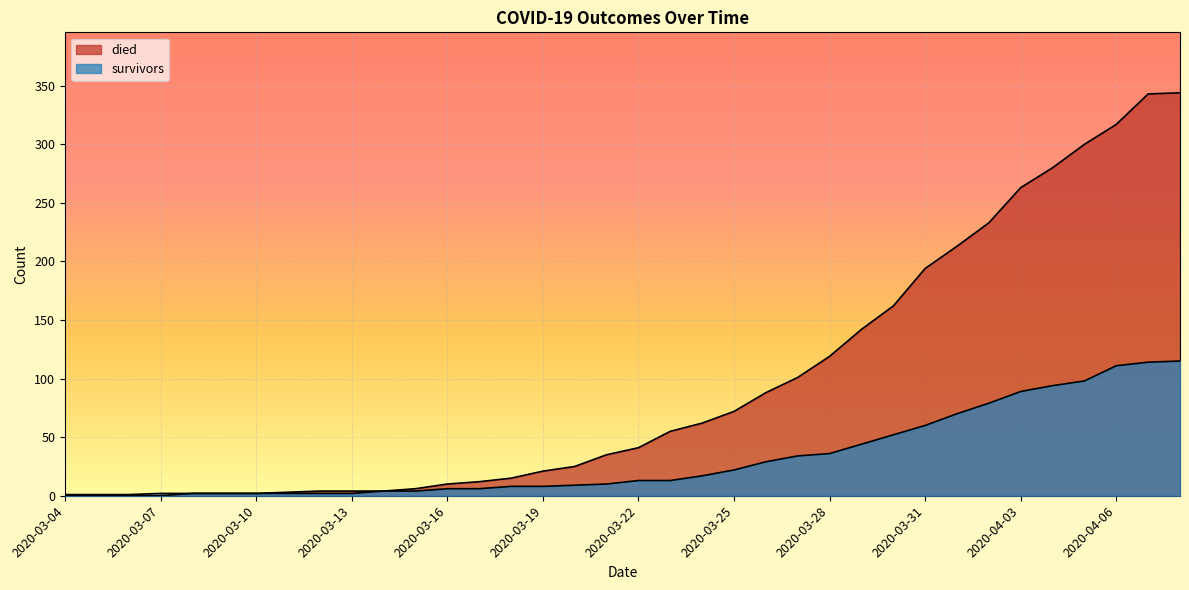

How many lines are shown in the chart?

2